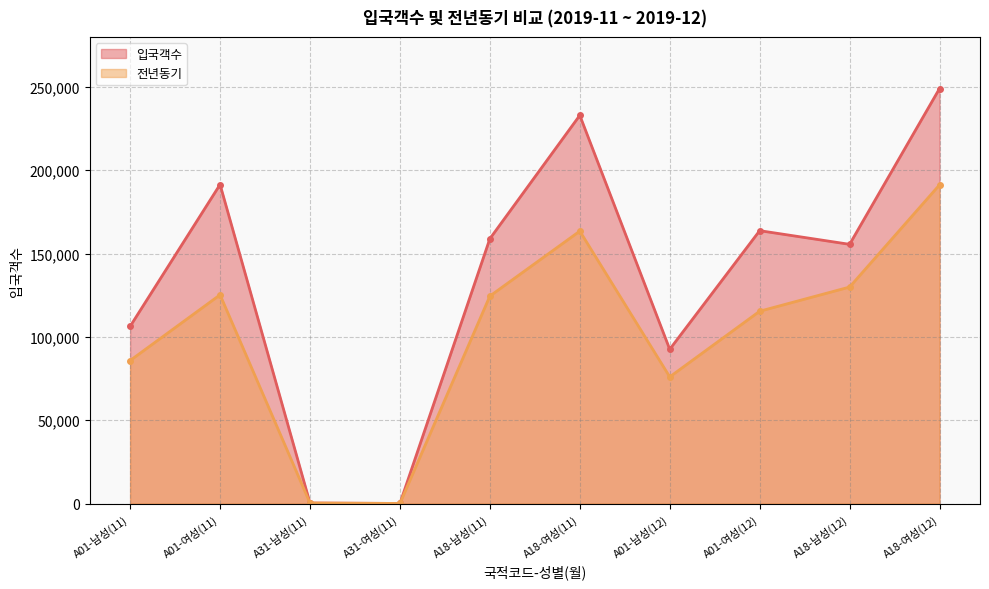

Where is the first local maximum for 전년동기?

A01-여성(11)